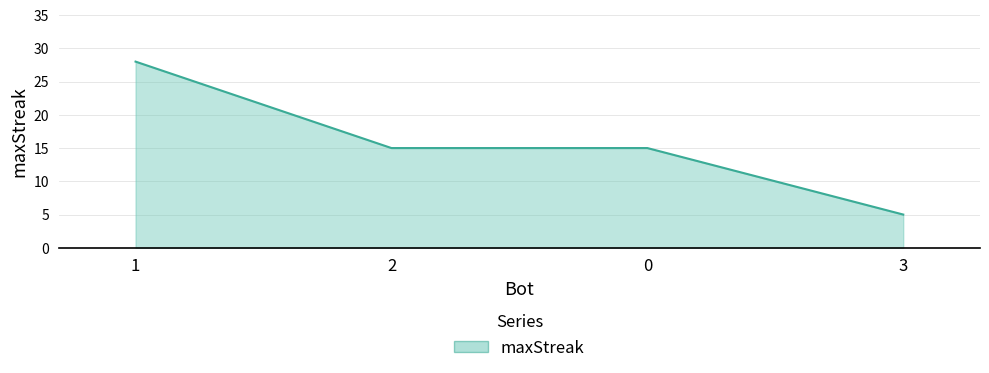

What is the average value?

16